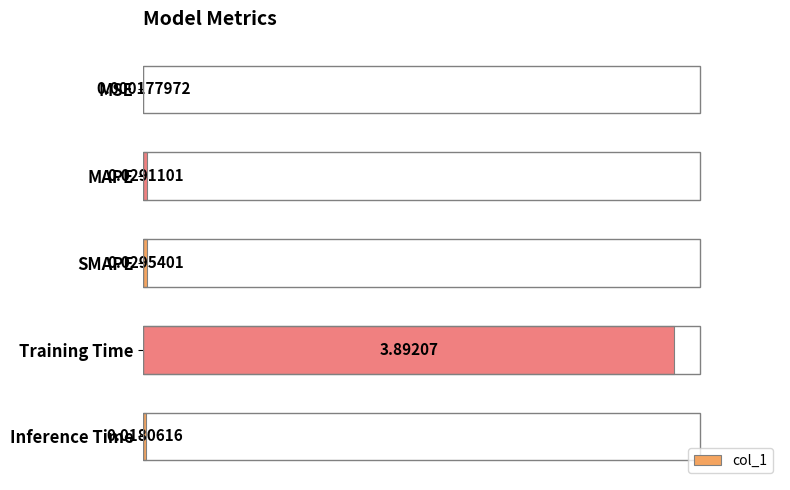

Does the chart contain stacked bars?

No